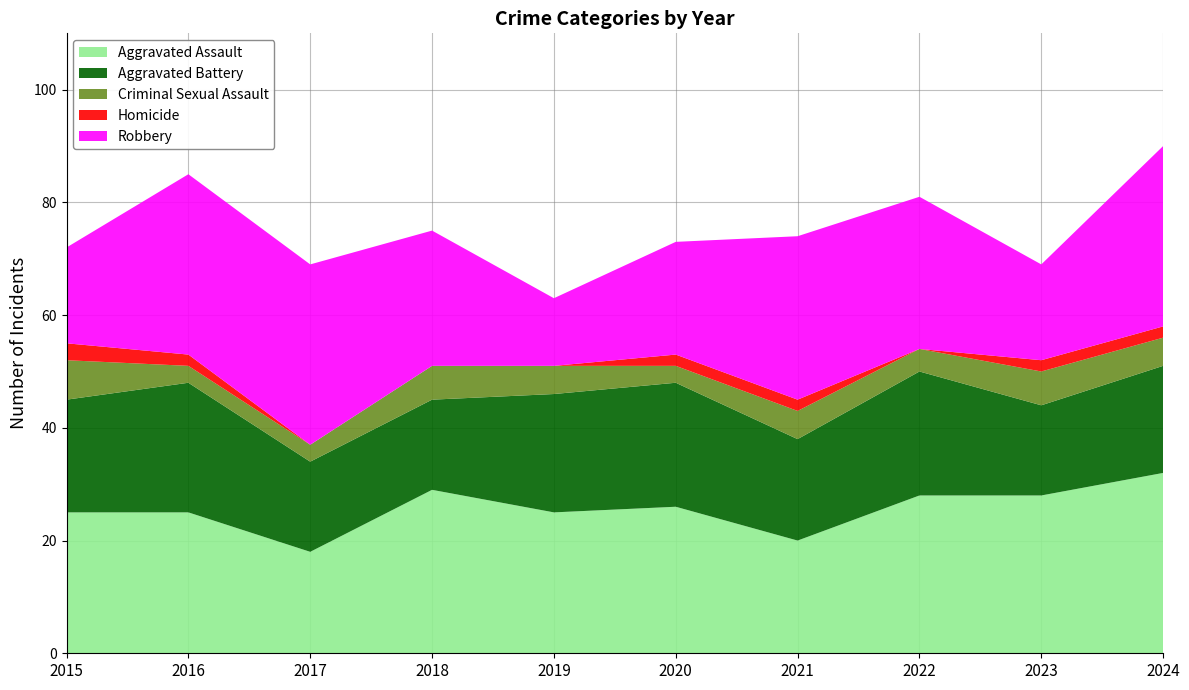

Reading left to right, extract all data points from this chart.

Aggravated Assault: 25	25	18	29	25	26	20	28	28	32
Aggravated Battery: 20	23	16	16	21	22	18	22	16	19
Criminal Sexual Assault: 7	3	3	6	5	3	5	4	6	5
Homicide: 3	2	0	0	0	2	2	0	2	2
Robbery: 17	32	32	24	12	20	29	27	17	32